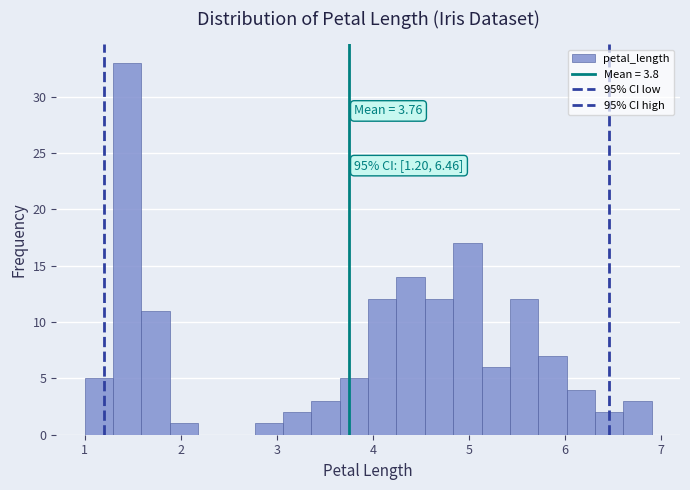

Read against the x-axis, roughly where is the centre of the tallest bar?

1.4